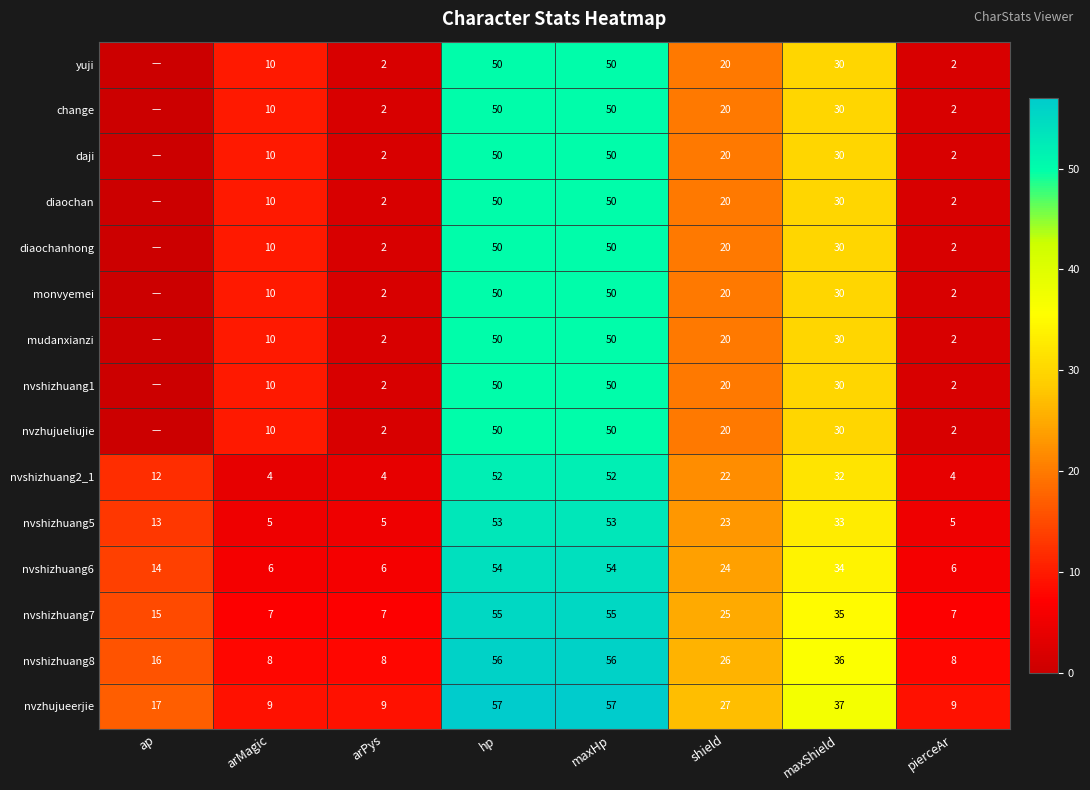

What is the spread (max minus min) of values at hp?

7